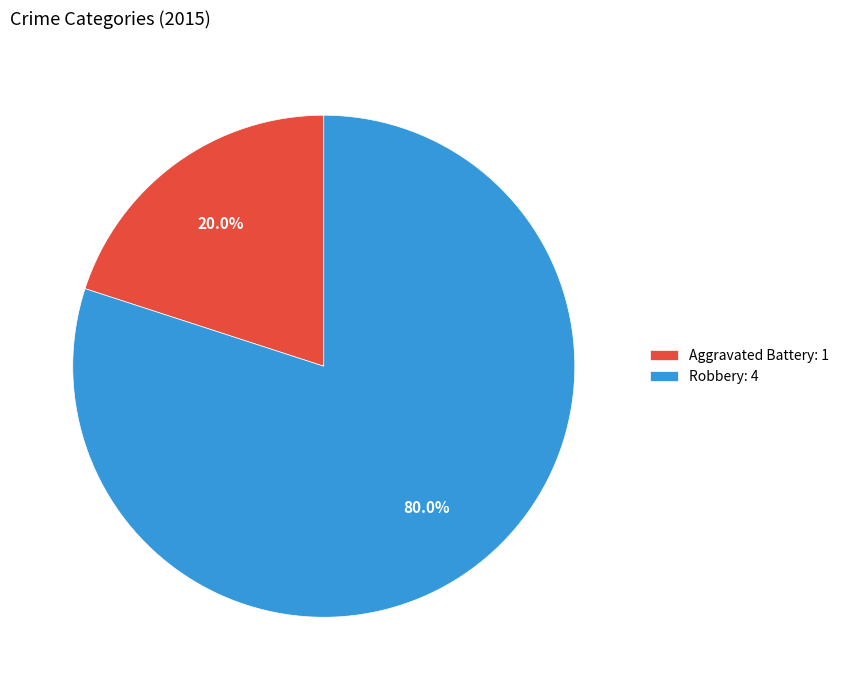

Which slice is the largest?

Robbery